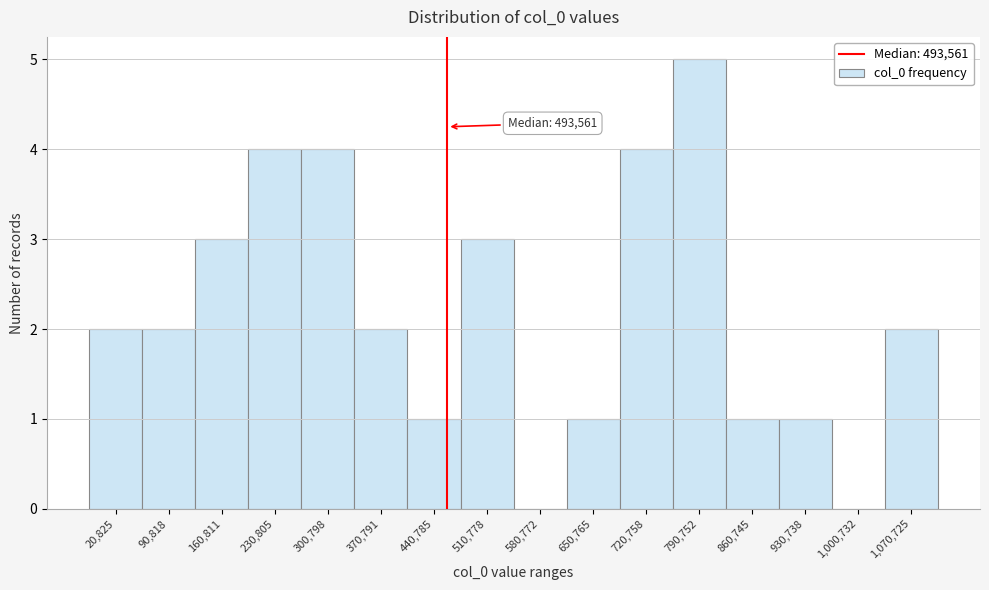

Which category has the highest value across all series?

790,752